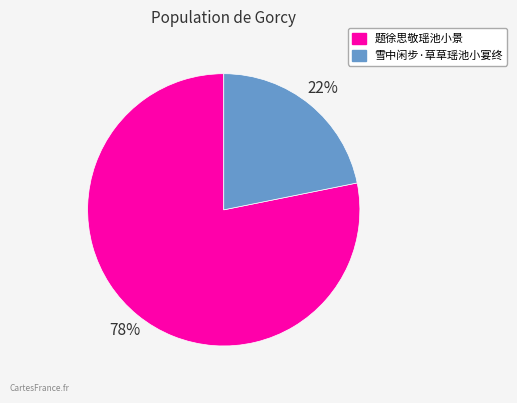

Rank the categories by value from highest to lowest.

题徐思敬瑶池小景, 雪中闲步·草草瑶池小宴终